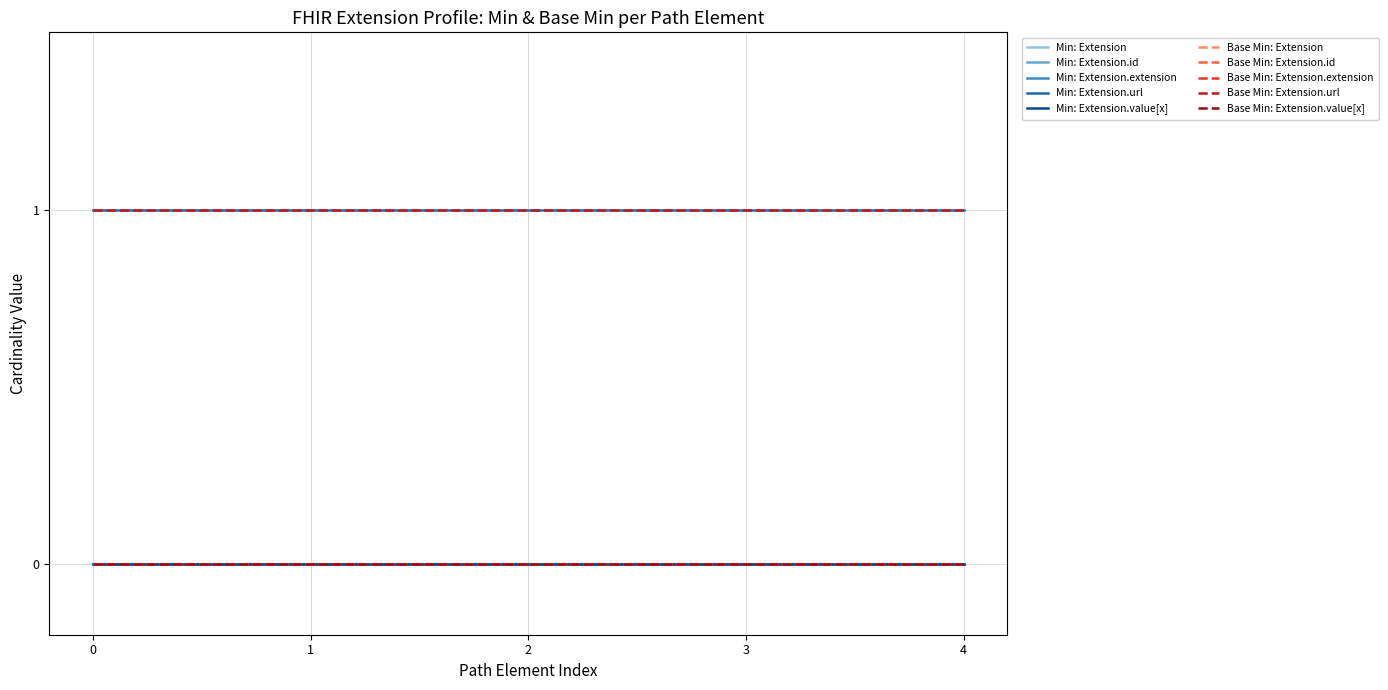

Reading left to right, list all the values displayed in this chart.

Extension (Min=0, Base Min=0): 0	0	0	0	0
Extension.id (Min=0, Base Min=0): 0	0	0	0	0
Extension.extension (Min=0, Base Min=0): 0	0	0	0	0
Extension.url (Min=1, Base Min=1): 1	1	1	1	1
Extension.value[x] (Min=0, Base Min=0): 0	0	0	0	0